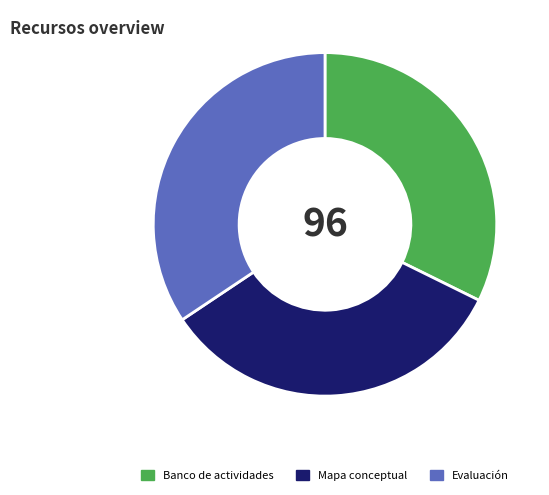

Is the sum of Evaluación and Banco de actividades greater than half?

Yes